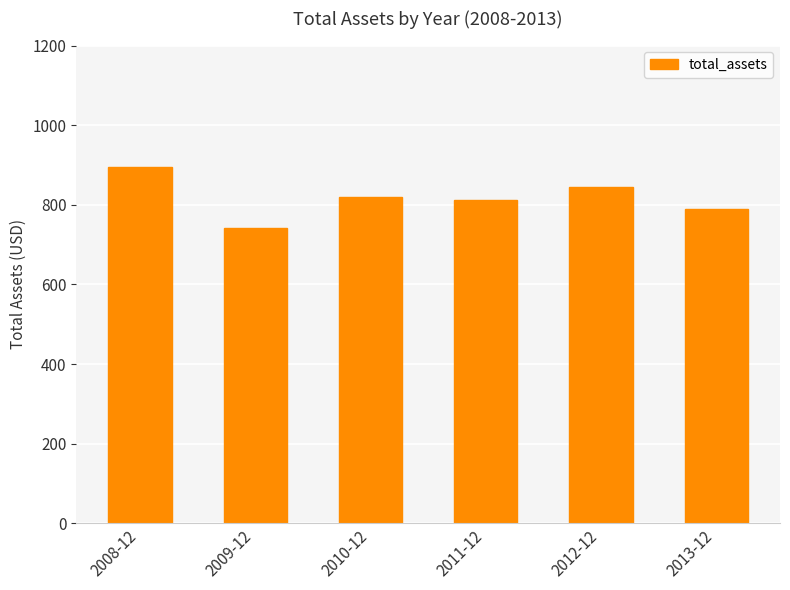

What is the average value?

817.6